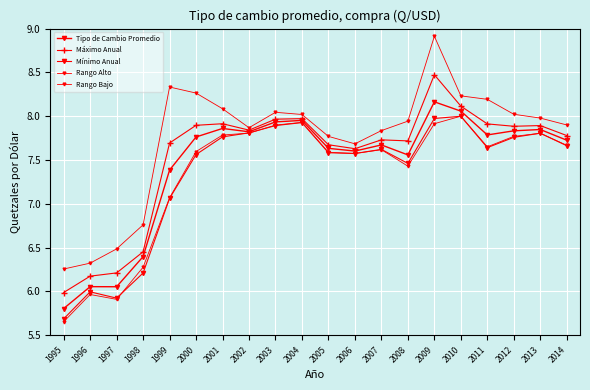

What is the difference between the maximum and minimum values in the Máximo Anual series?

2.5